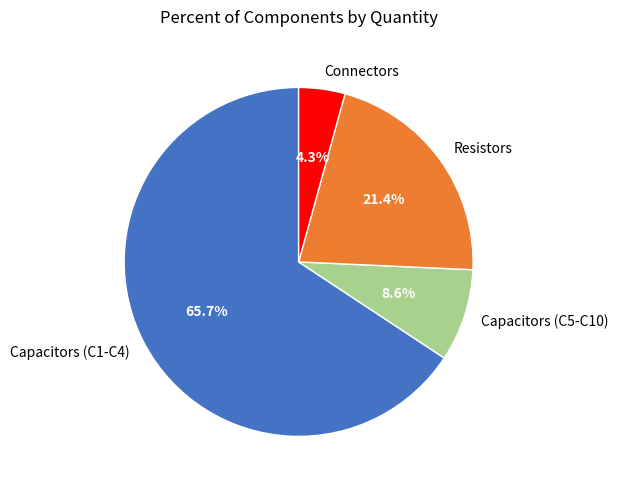

To the nearest percent, what is the average slice percentage?

25%